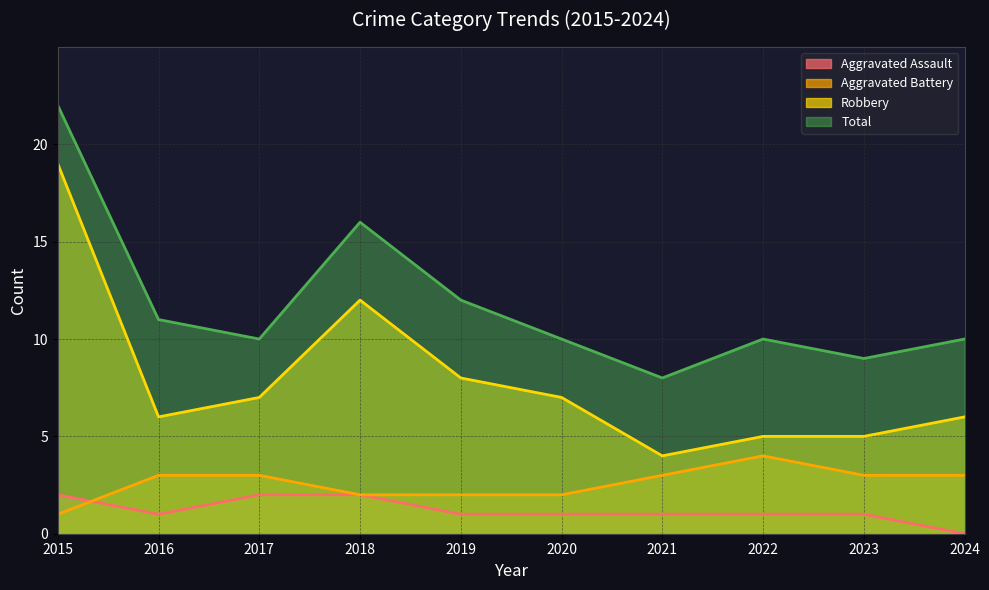

Where does the Total series first go above 10?

2015